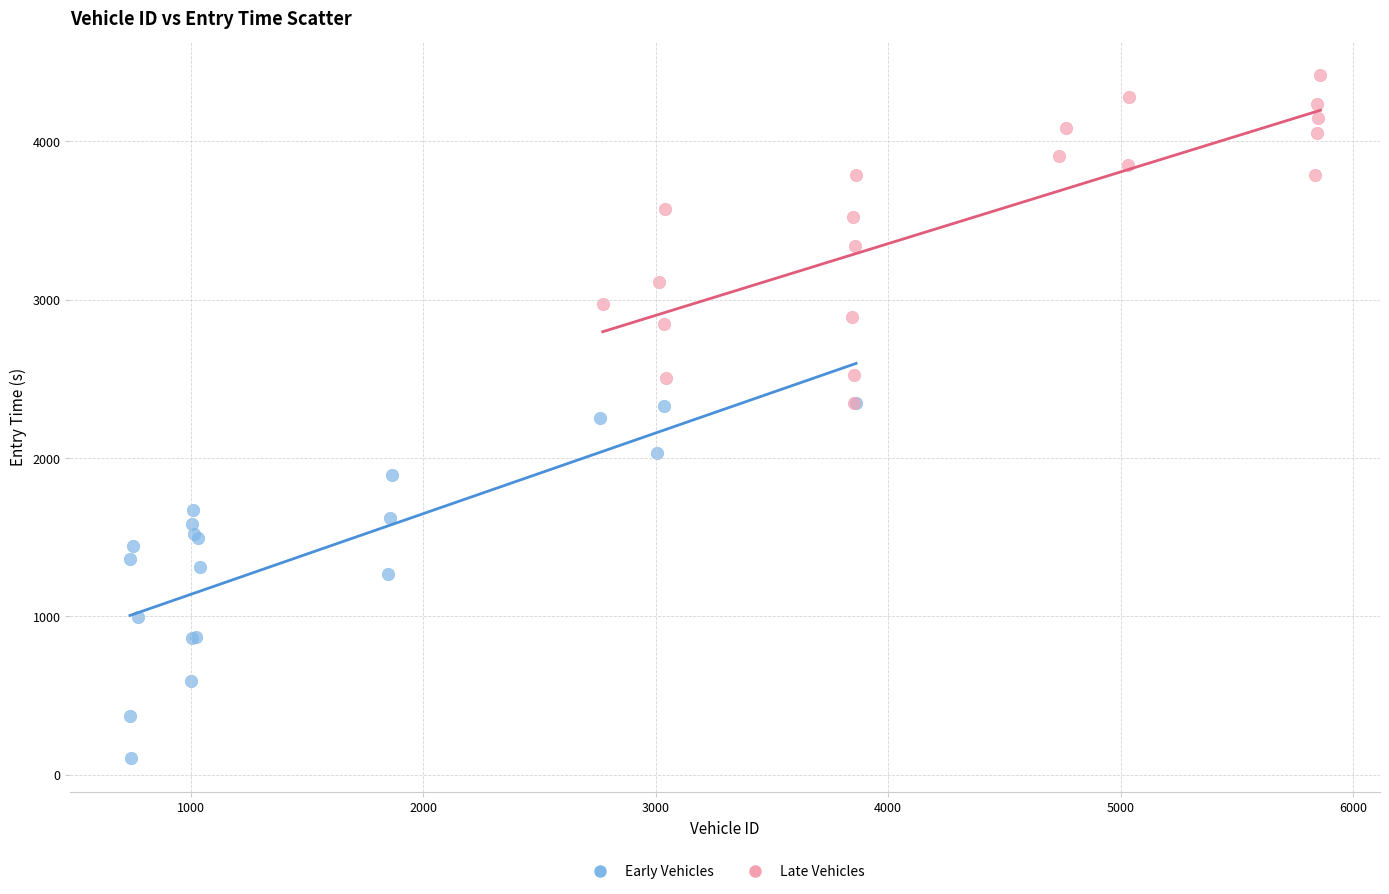

Which series has the largest Y range (max minus min)?

Early Vehicles